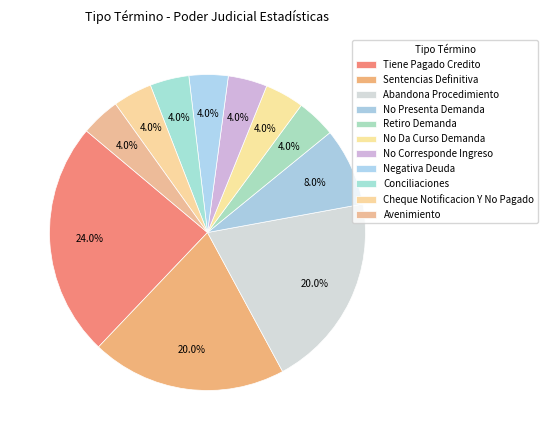

How many slices are in this pie chart?

11